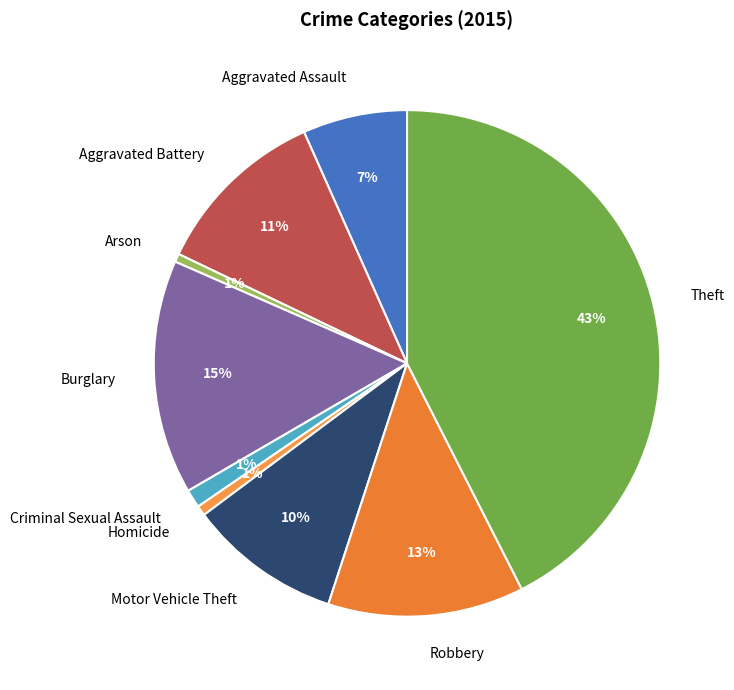

Between Burglary and Criminal Sexual Assault, which is larger?

Burglary